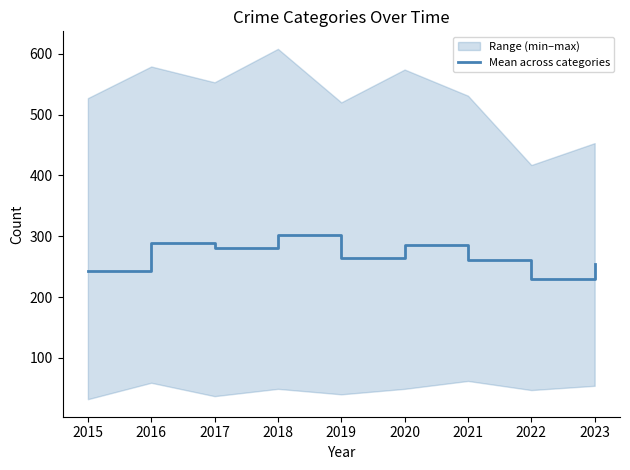

What is the sum of the values at 2016 and 2018?

591.4